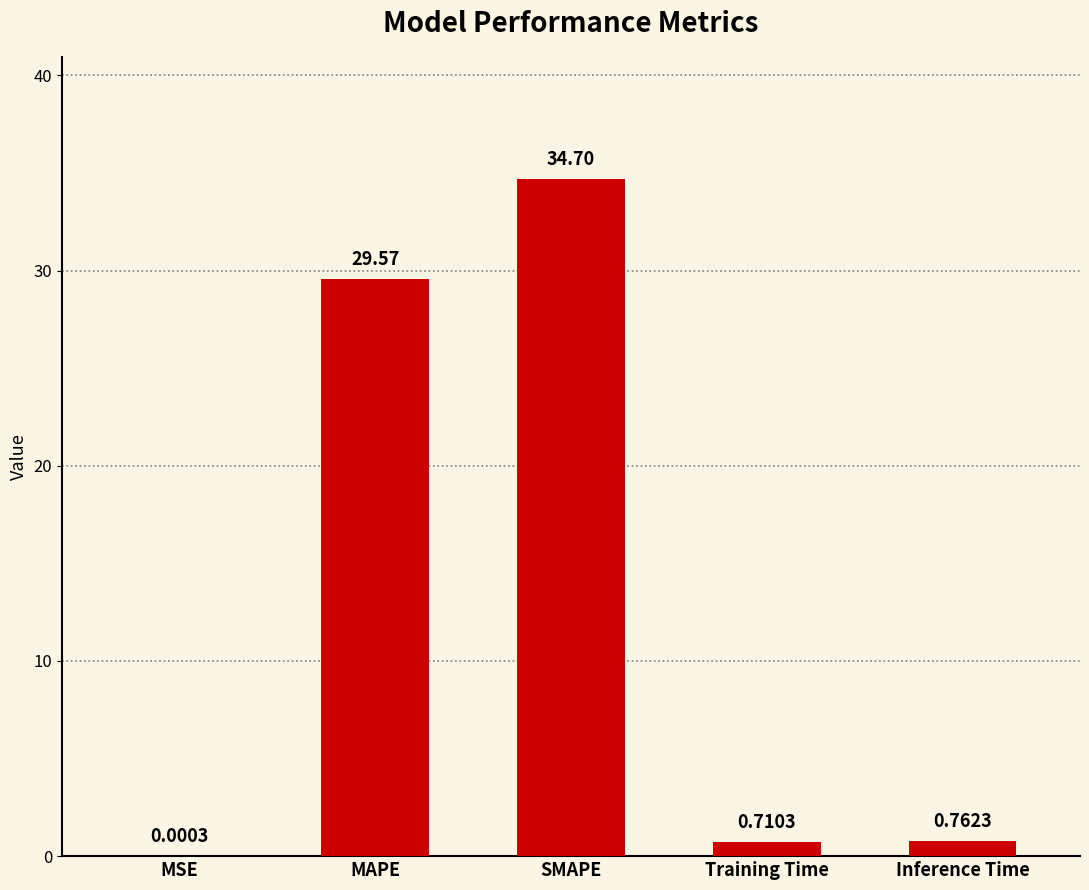

The value at SMAPE is 34.7. True or false?

True